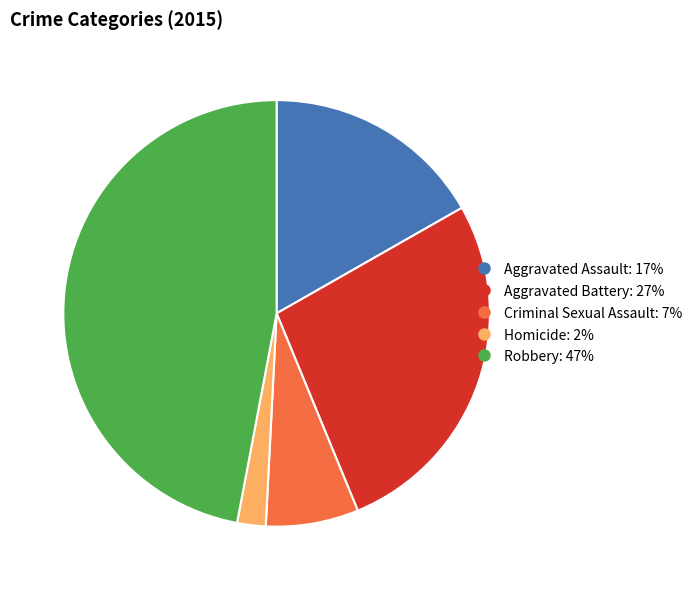

Is the sum of Aggravated Assault and Homicide greater than half?

No